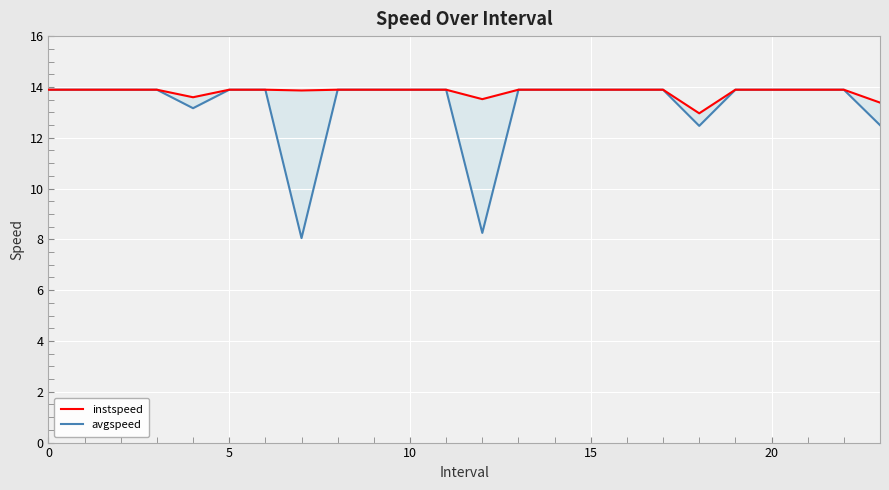

Is the value of avgspeed at 18 greater than the value of instspeed at 12?

No